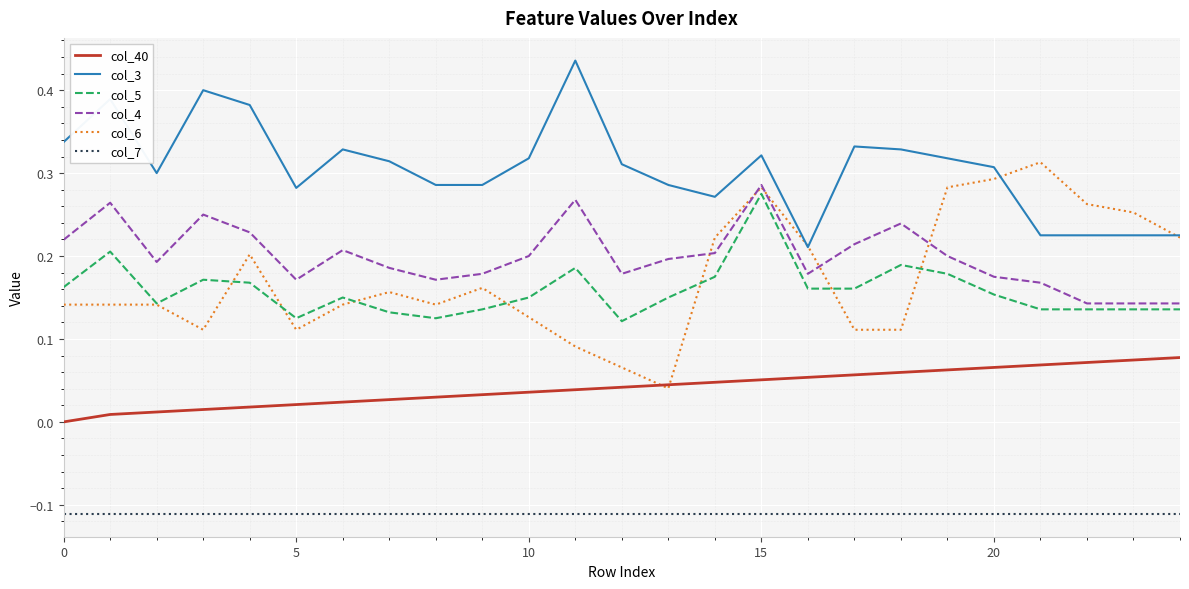

True or false: col_4 and col_7 cross at least once.

False